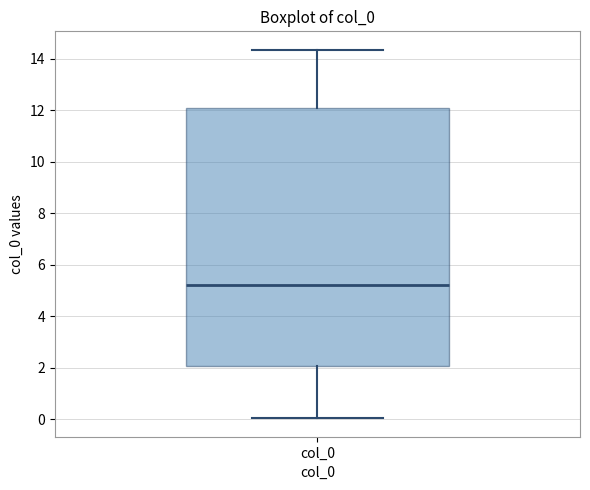

Where does the median line of the box for col_0 sit on the y-axis? The values are not printed on the chart, so give them approximately, as read against the axis.

5.2